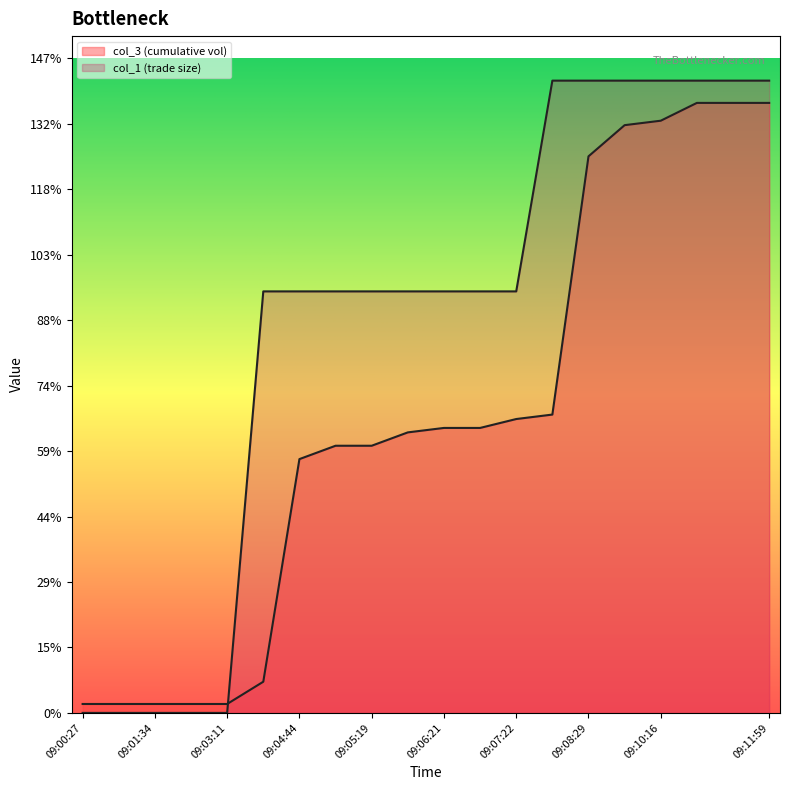

True or false: col_3 (cumulative vol) has a value of 60.0 at 09:05:19.

True